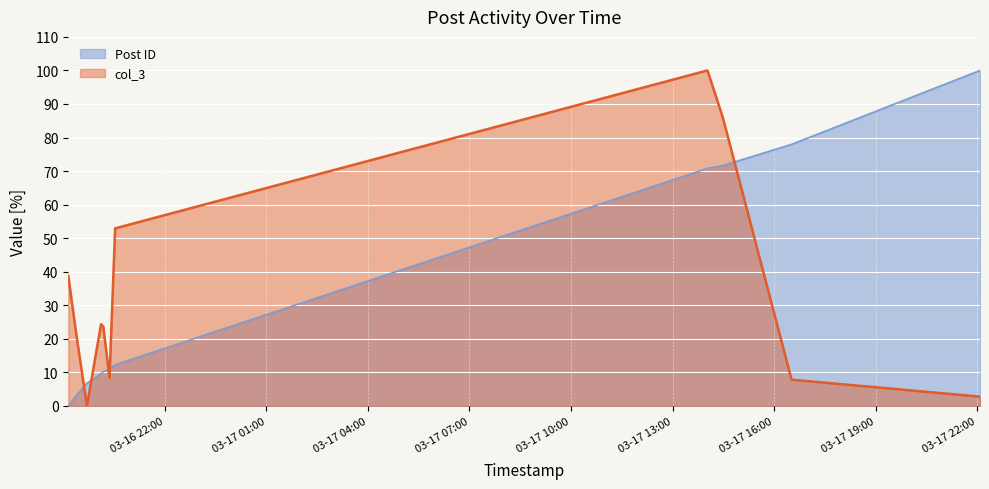

Which series has the largest range (max minus min)?

Post ID